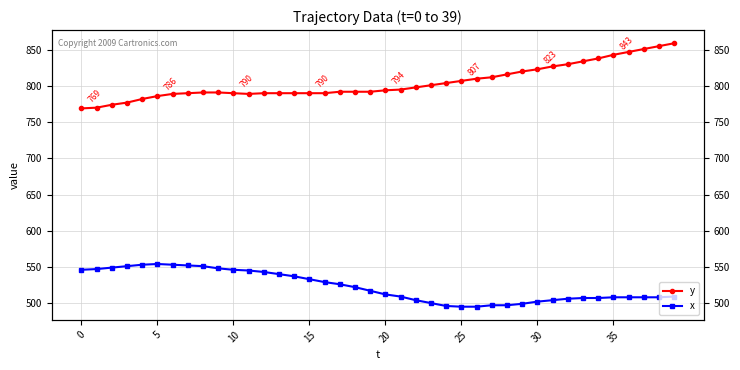

What is the difference between the maximum and minimum values in the y series?

90